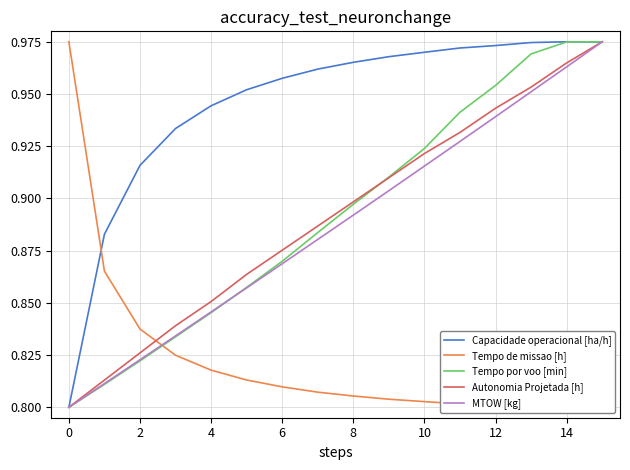

Is it true that Capacidade operacional [ha/h] equals 0.2 at 10?

False